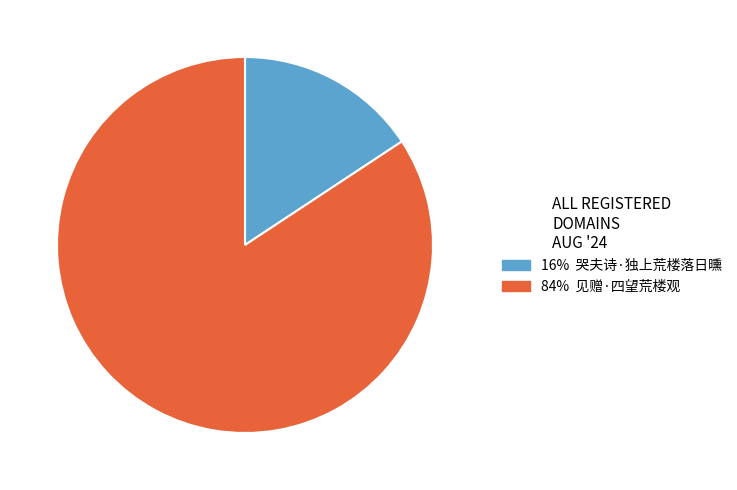

Is there a majority slice in this chart?

Yes